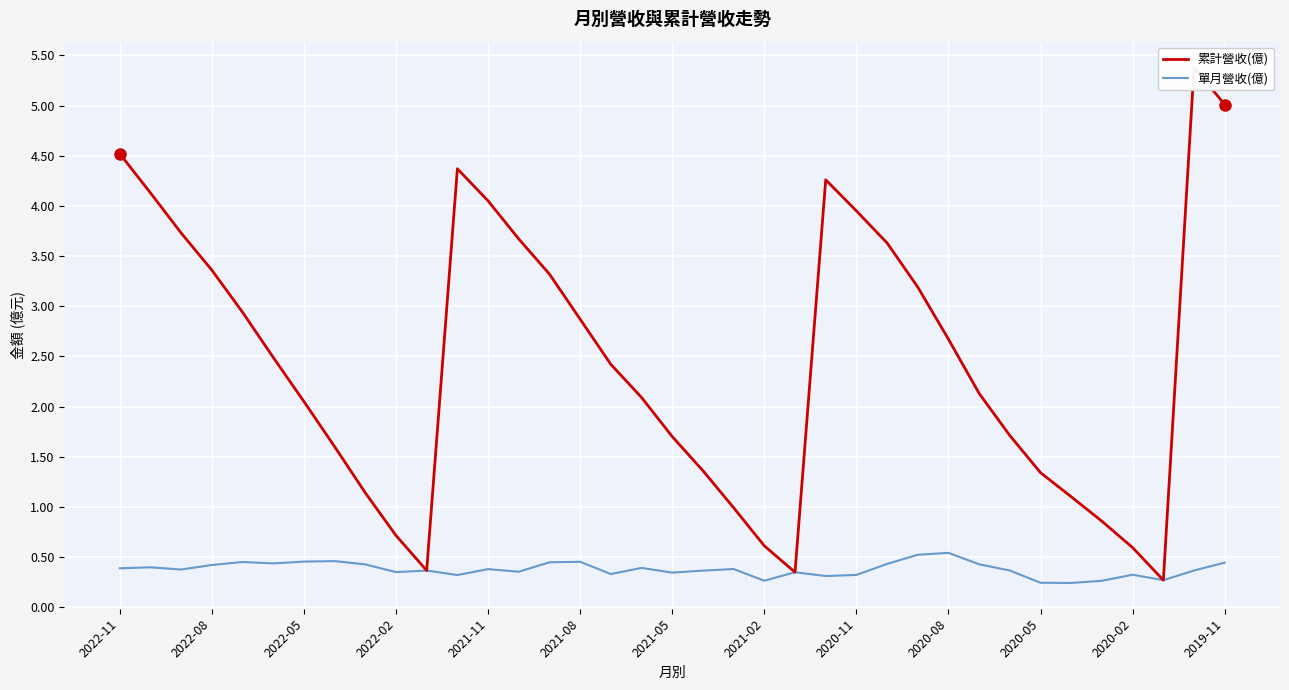

True or false: 單月營收(億) has a value of 0.2 at 2020-05.

True